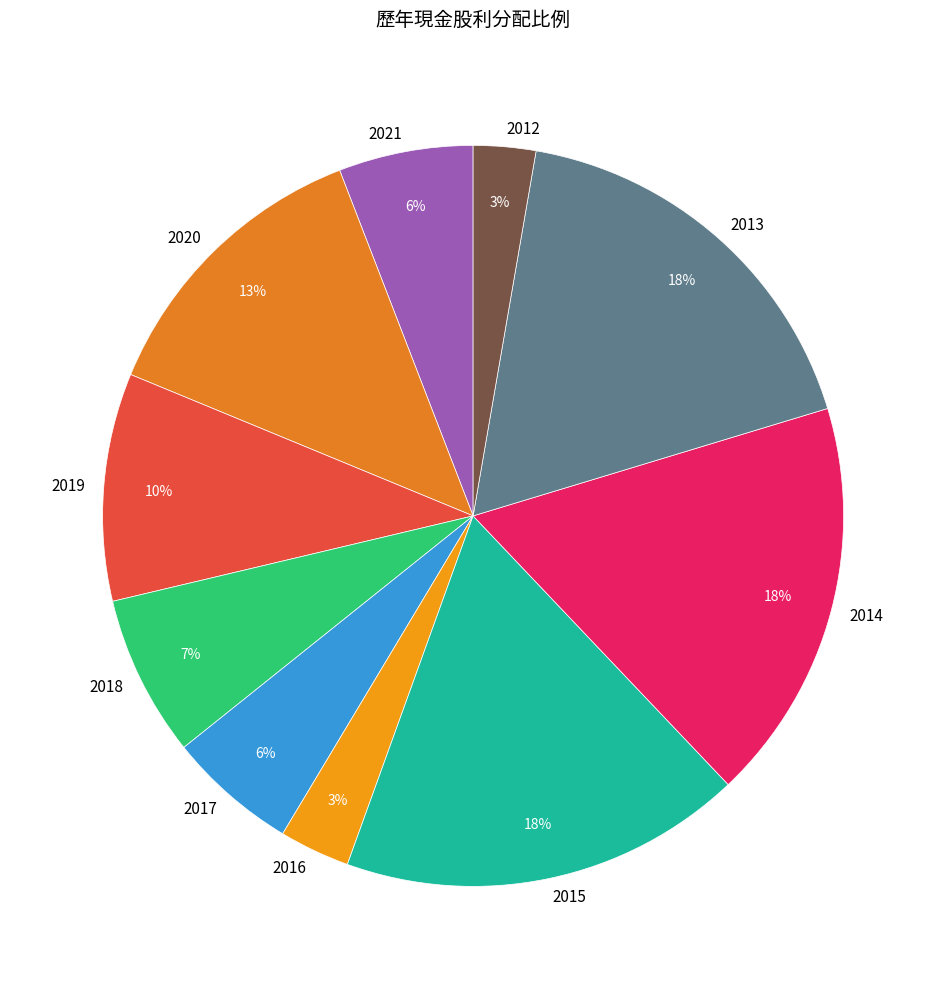

Does any single category account for the majority?

No